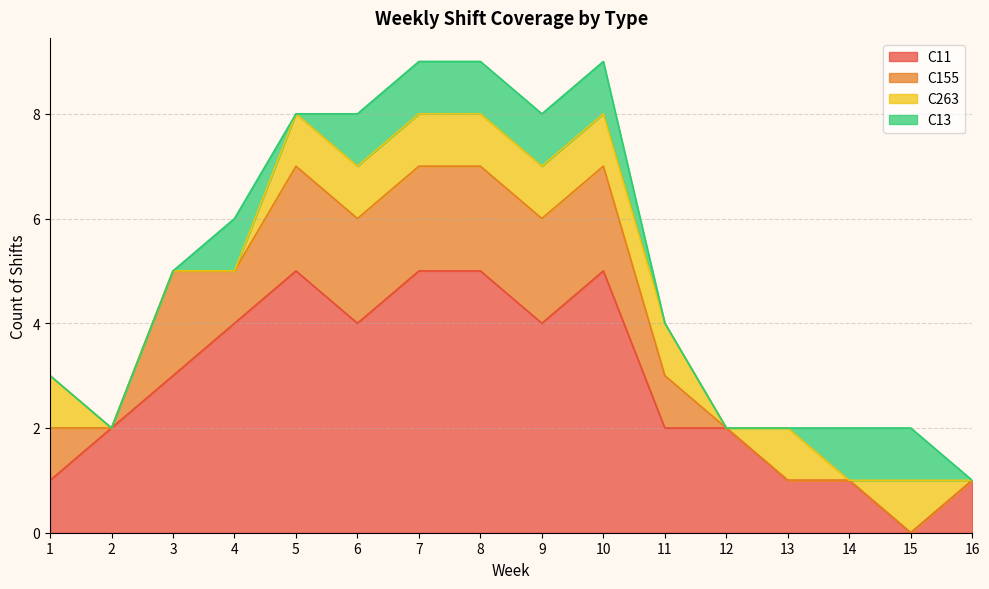

Is it true that C155 equals 3 at 9?

False